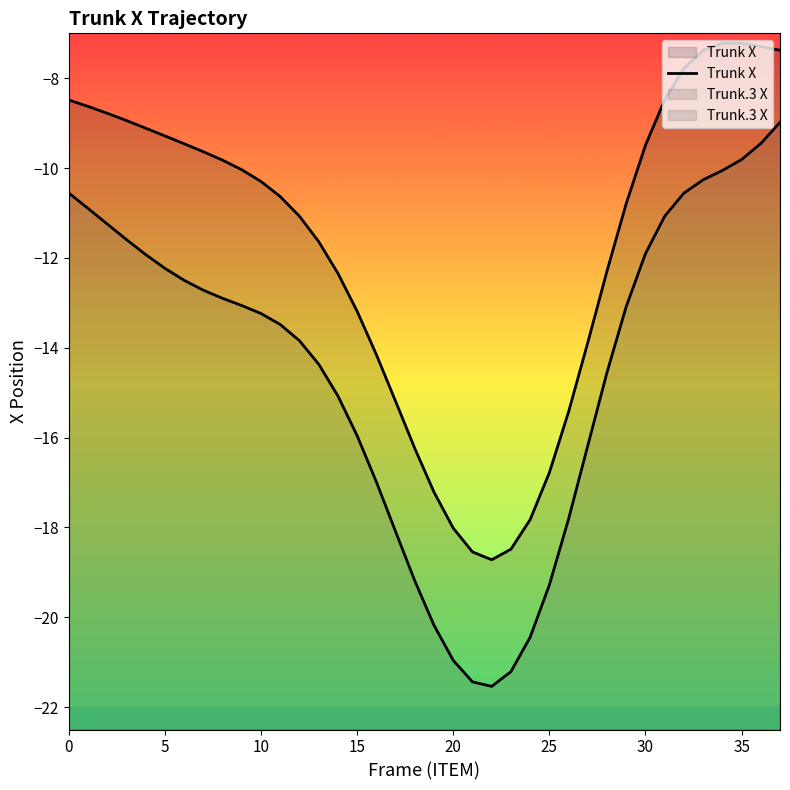

What is the difference between the values at 25 and 11?

6.1